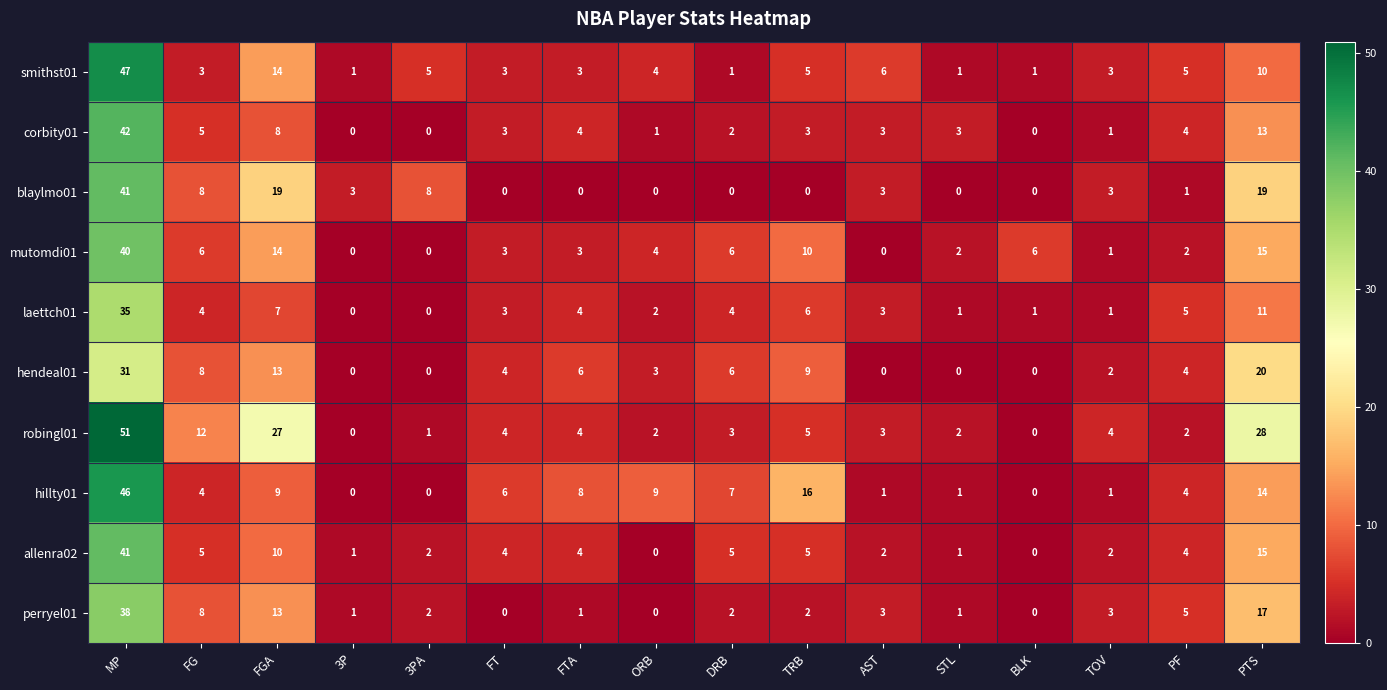

What is the difference between the maximum and minimum values in the allenra02 series?

41